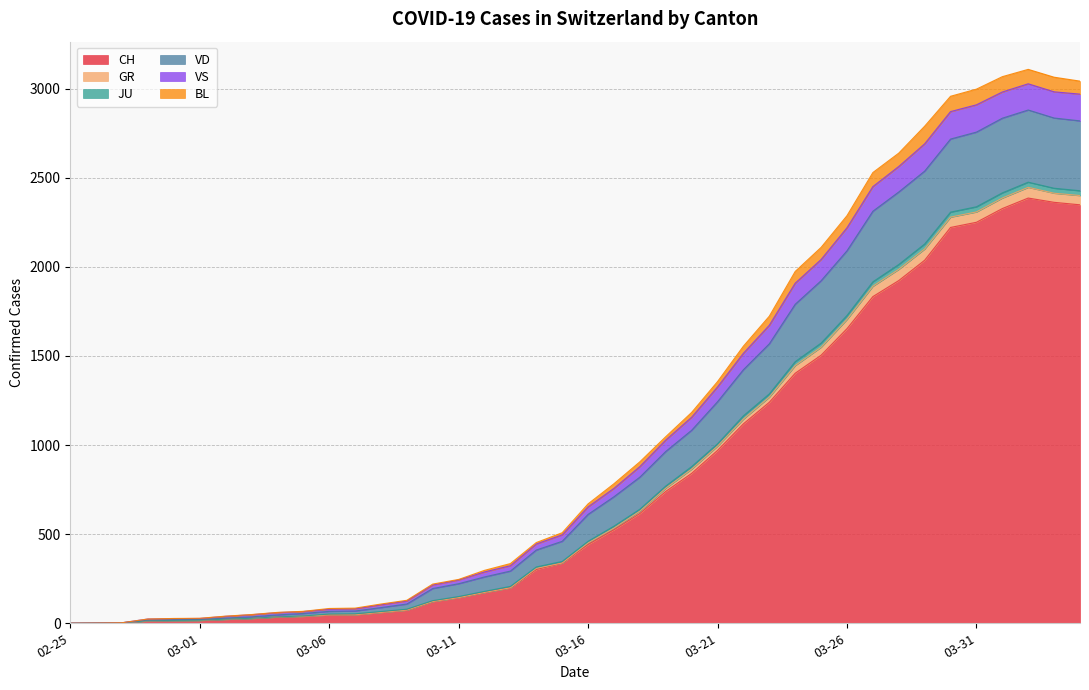

Does the chart have visible grid lines?

Yes